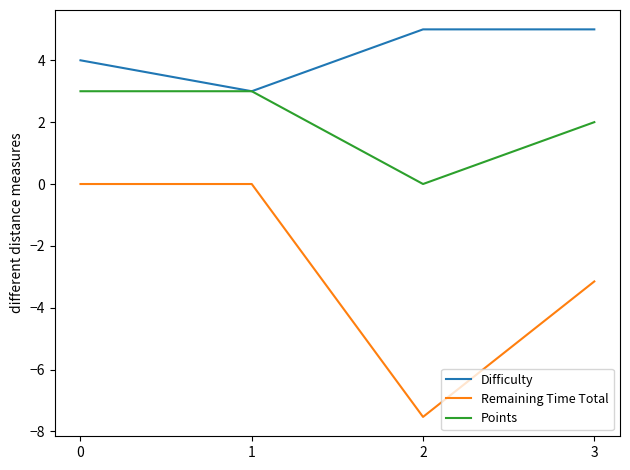

How many lines are shown in the chart?

3